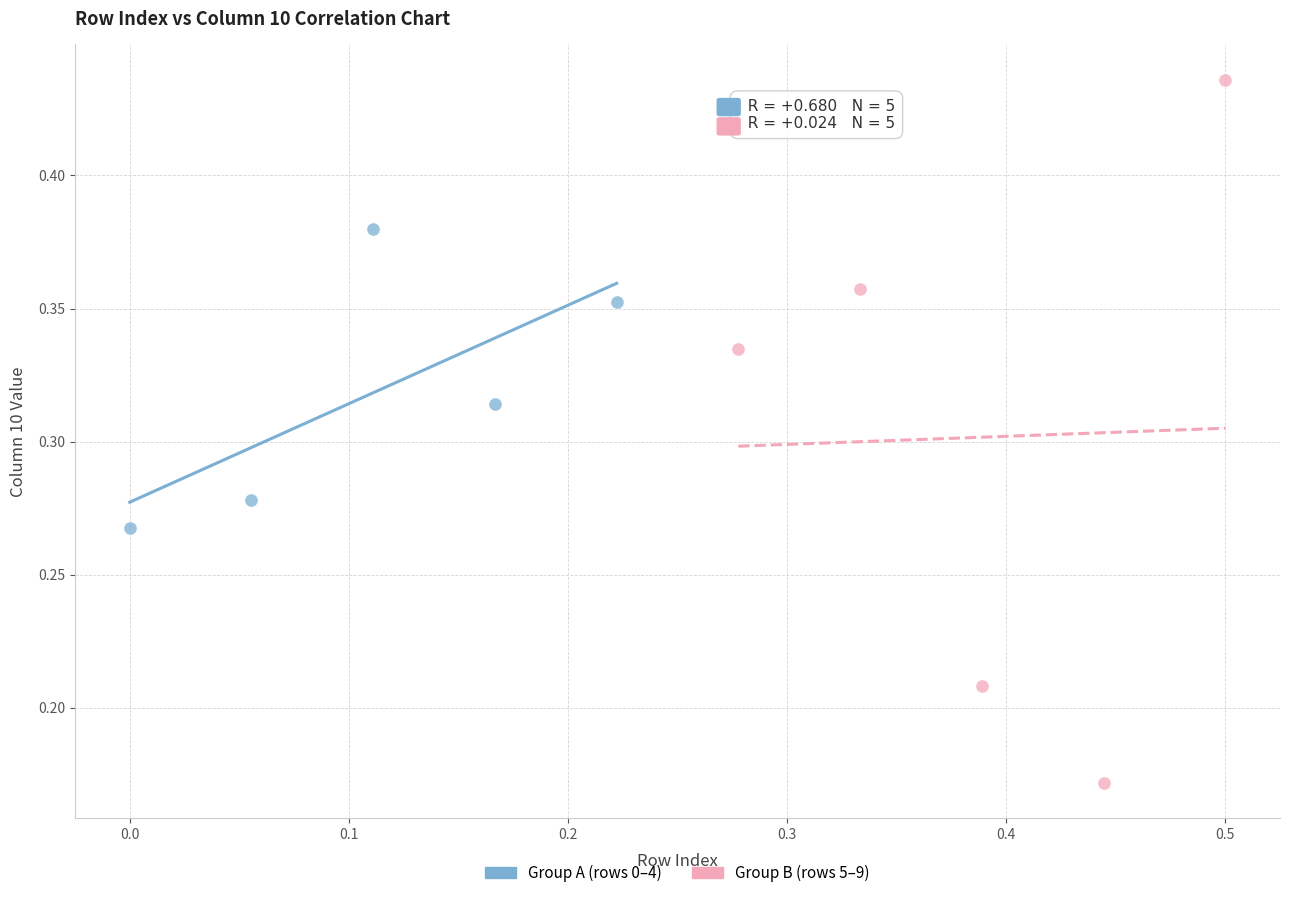

Which series reaches the maximum Y coordinate?

Group B (rows 5–9)